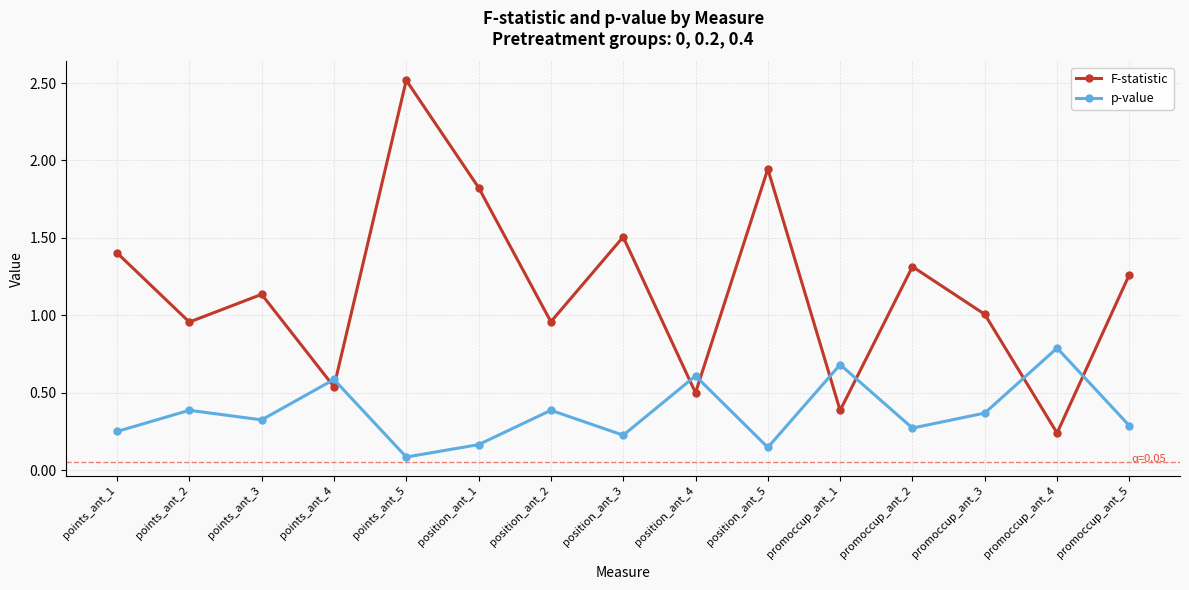

Which category has the highest value in the p-value series?

promoccup_ant_4